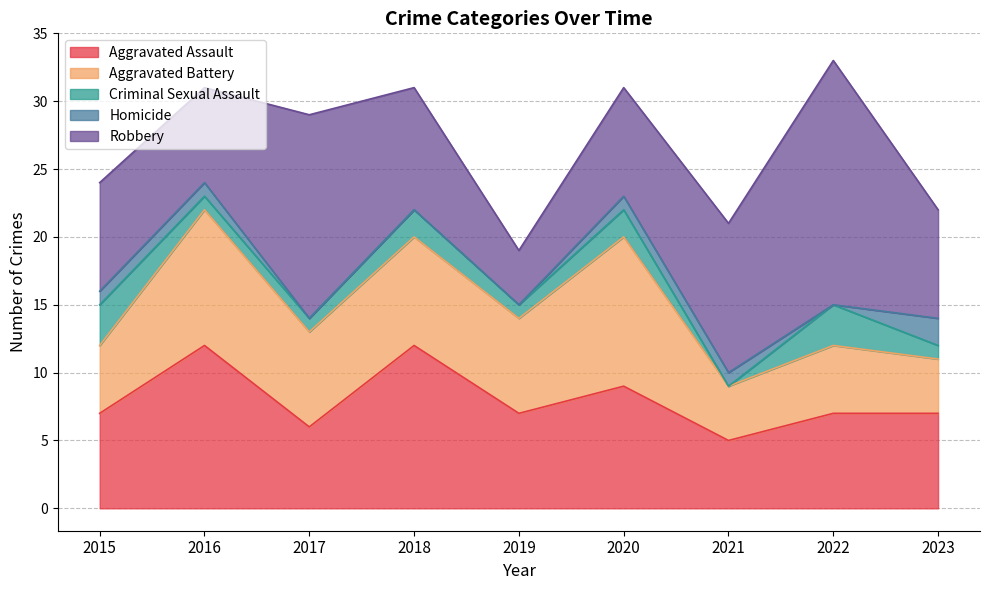

List the series in order of their peak value, lowest first.

Homicide, Criminal Sexual Assault, Aggravated Battery, Aggravated Assault, Robbery